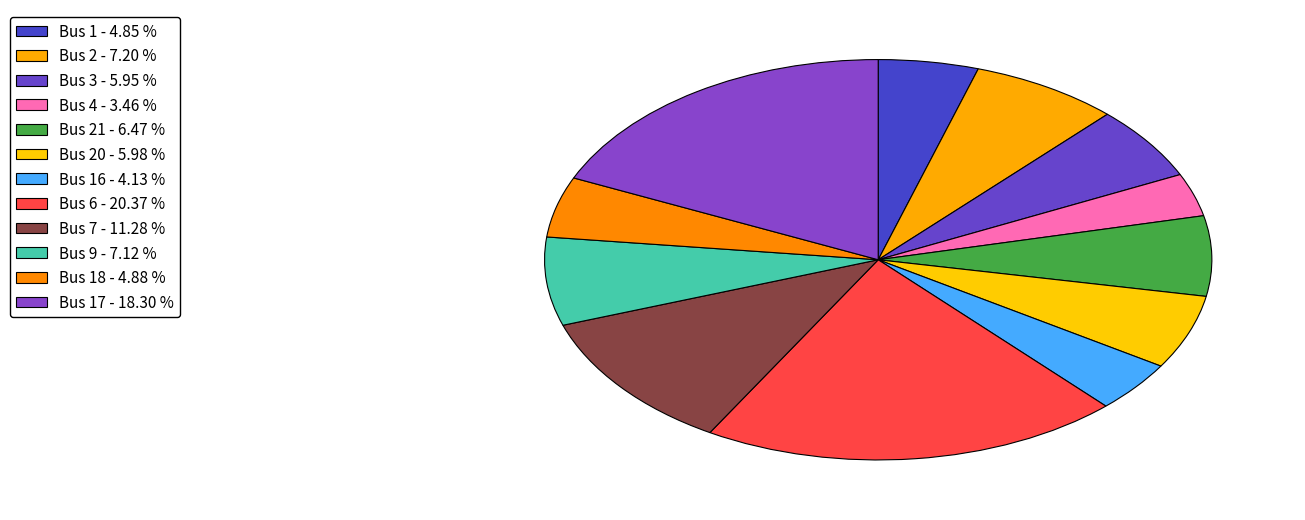

How many slices are in this pie chart?

12